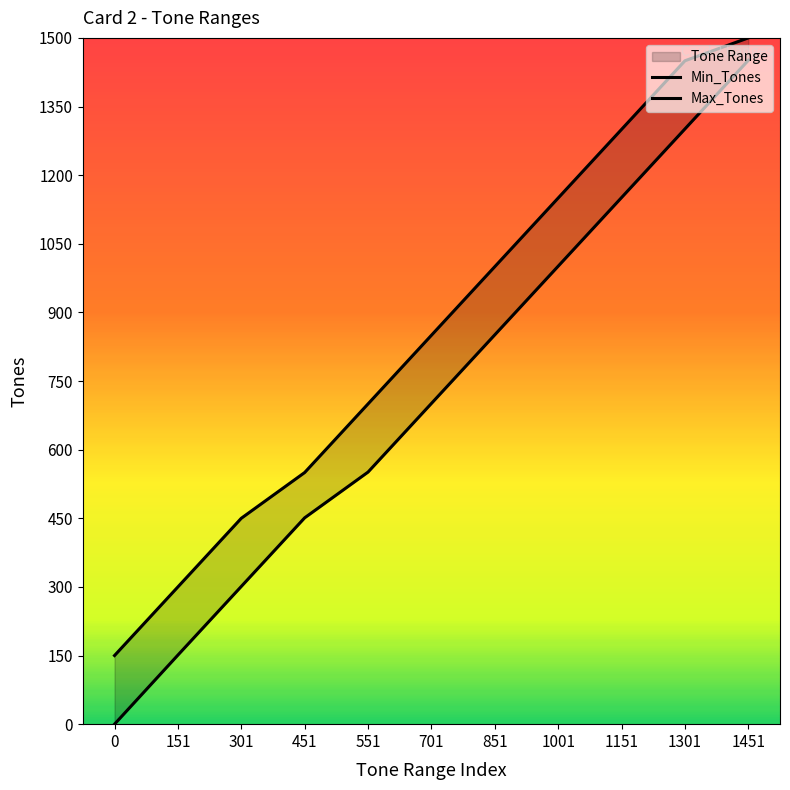

Between 451 and 1001, which series saw the biggest shift?

Max_Tones